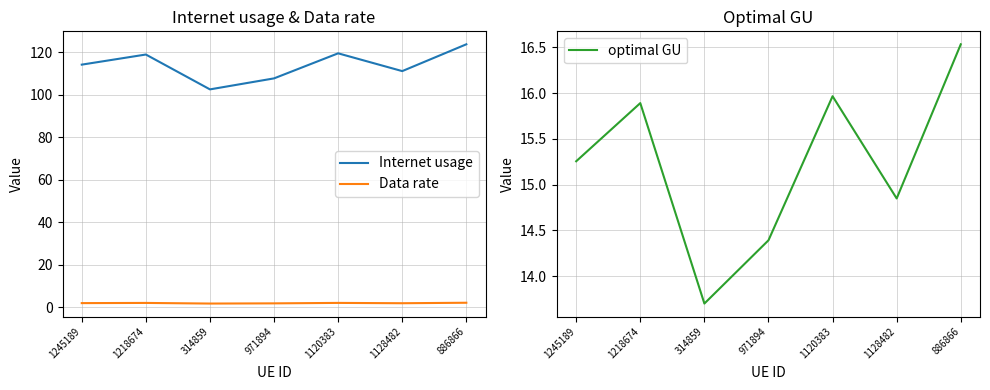

True or false: Internet usage has a value of 214.4 at 1120383.

False